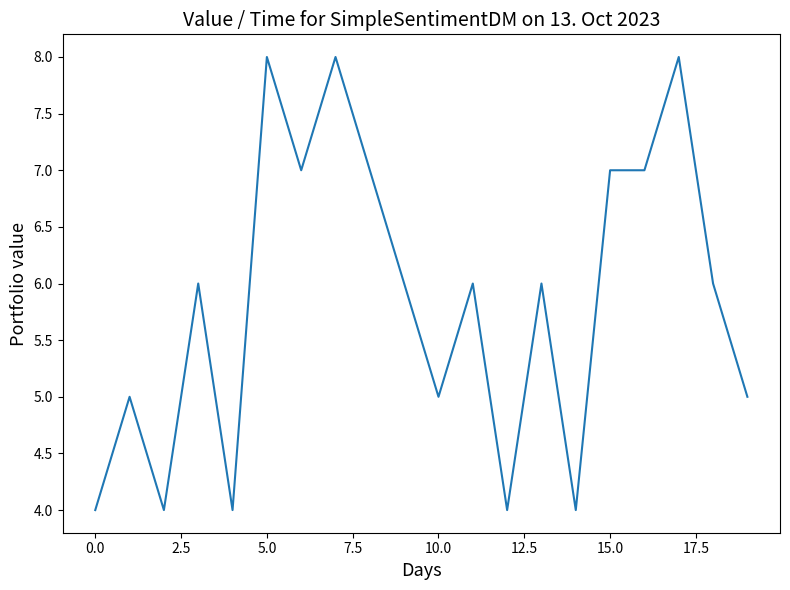

What is the smallest value displayed?

4